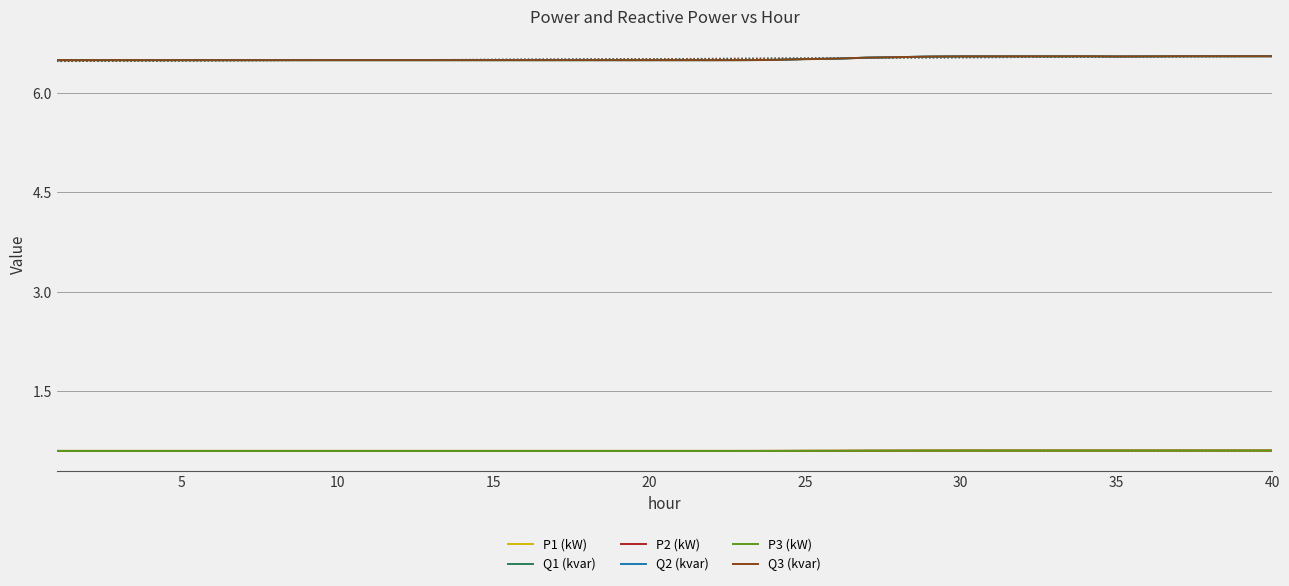

What is the maximum value for P2 (kW)?

0.6